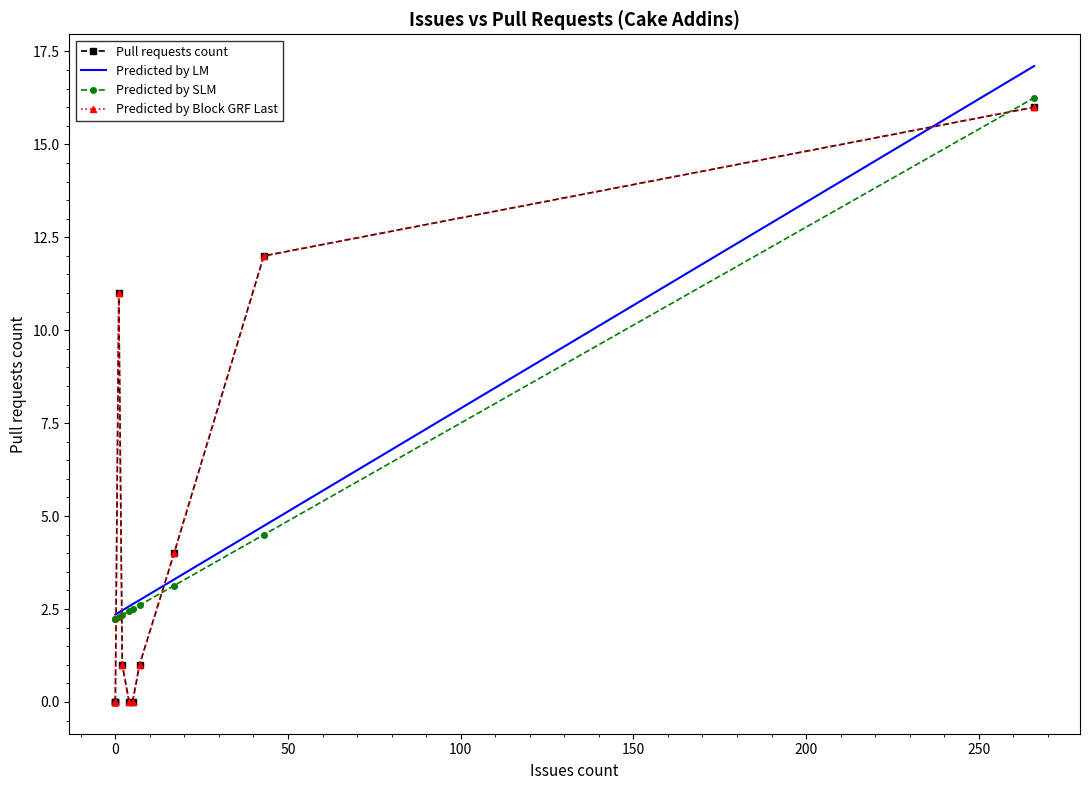

What is the sum of all Predicted by Block GRF Last values?

45.0